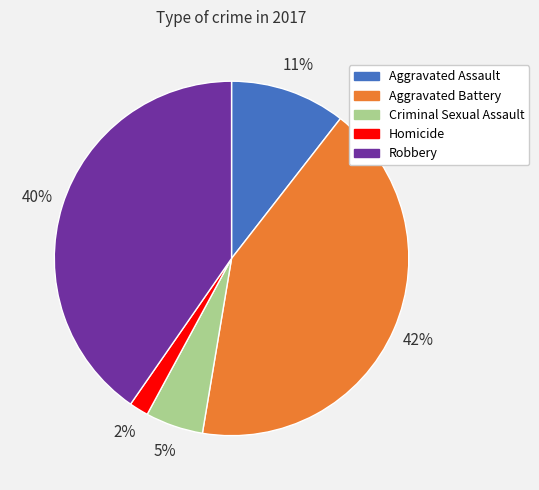

To the nearest percent, what is the difference between the Homicide and Aggravated Battery slice percentages?

40%